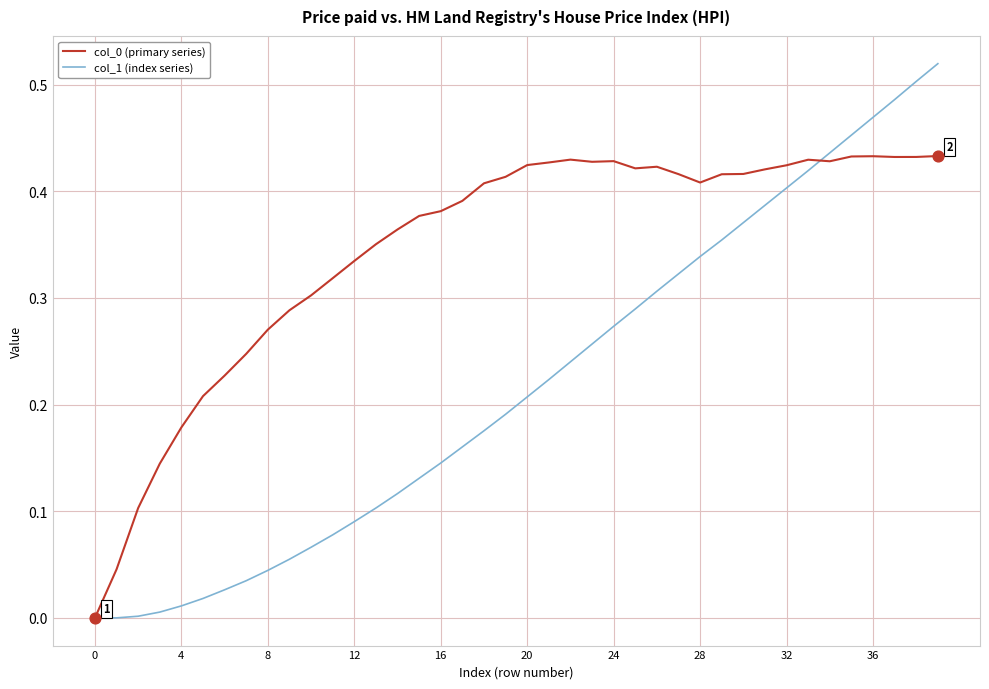

Which series has the widest spread of values?

col_1 (index series)